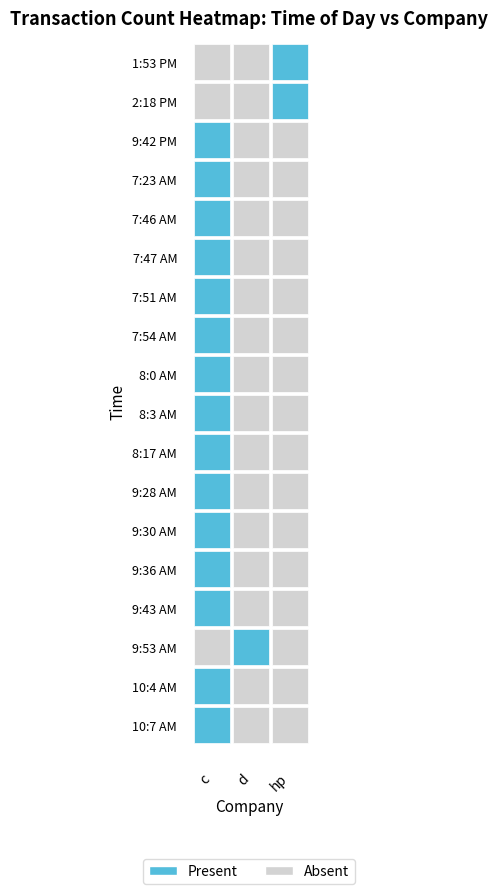

What is the difference between the maximum and minimum values in the 8:3 AM series?

1